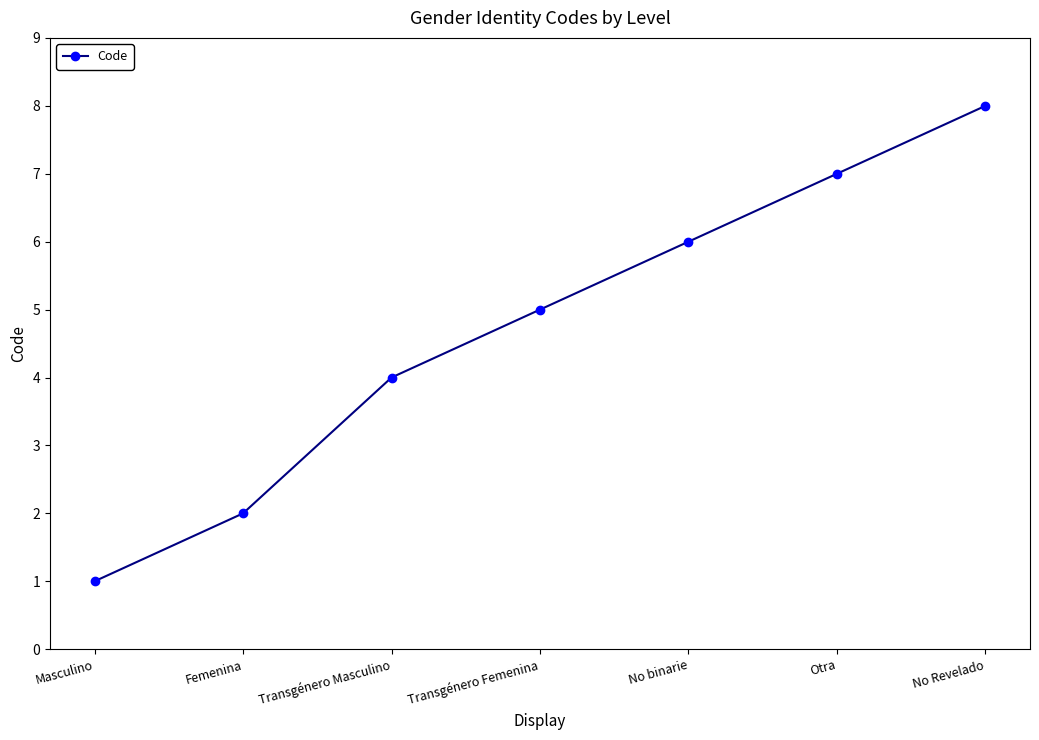

What is the approximate value at No Revelado?

8